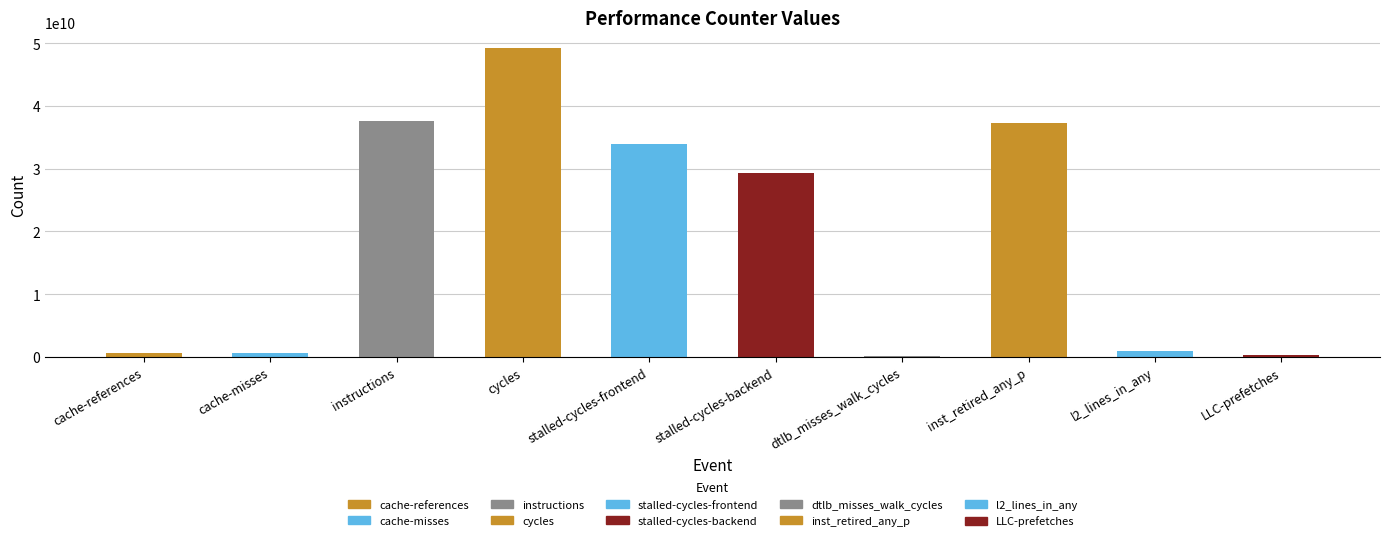

Are the bars horizontal?

No